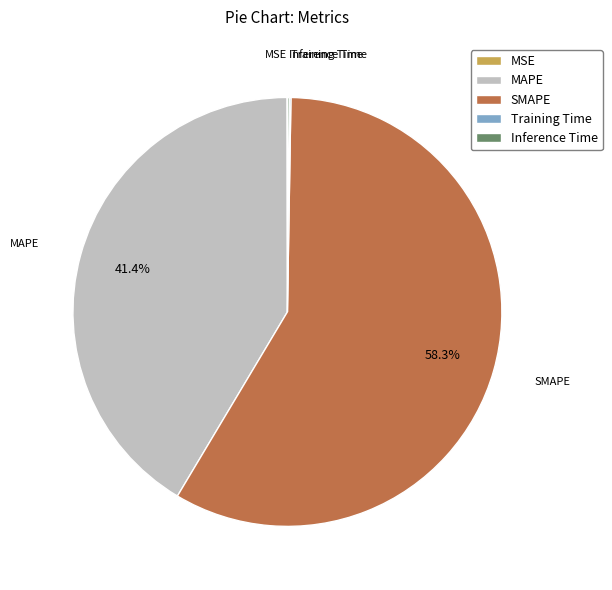

Which slice is the largest?

SMAPE